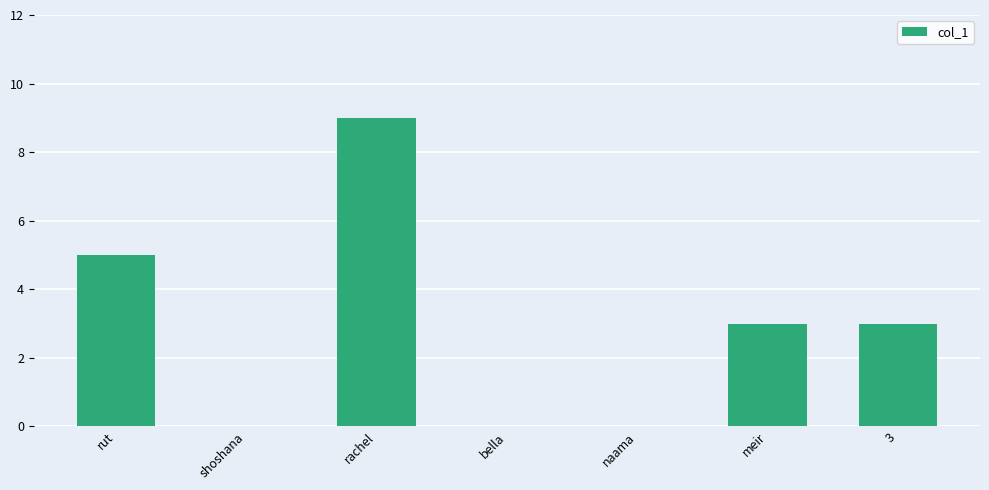

At which label does the data first exceed 3?

rut